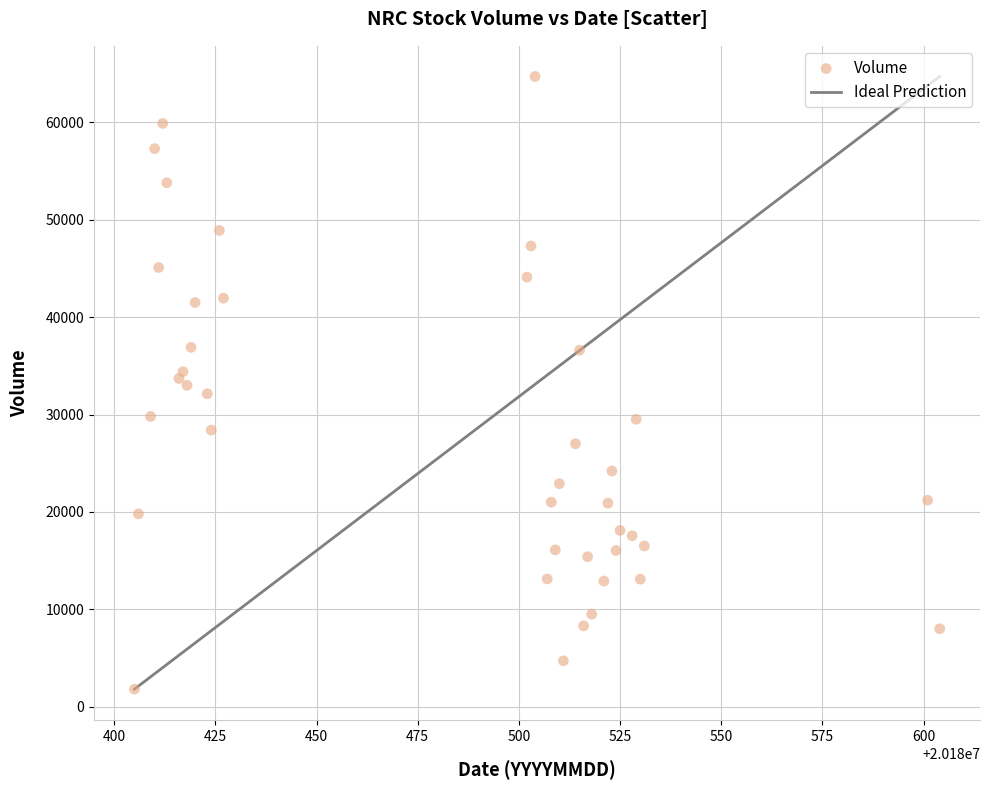

What is the range of X values (max minus min)?

199